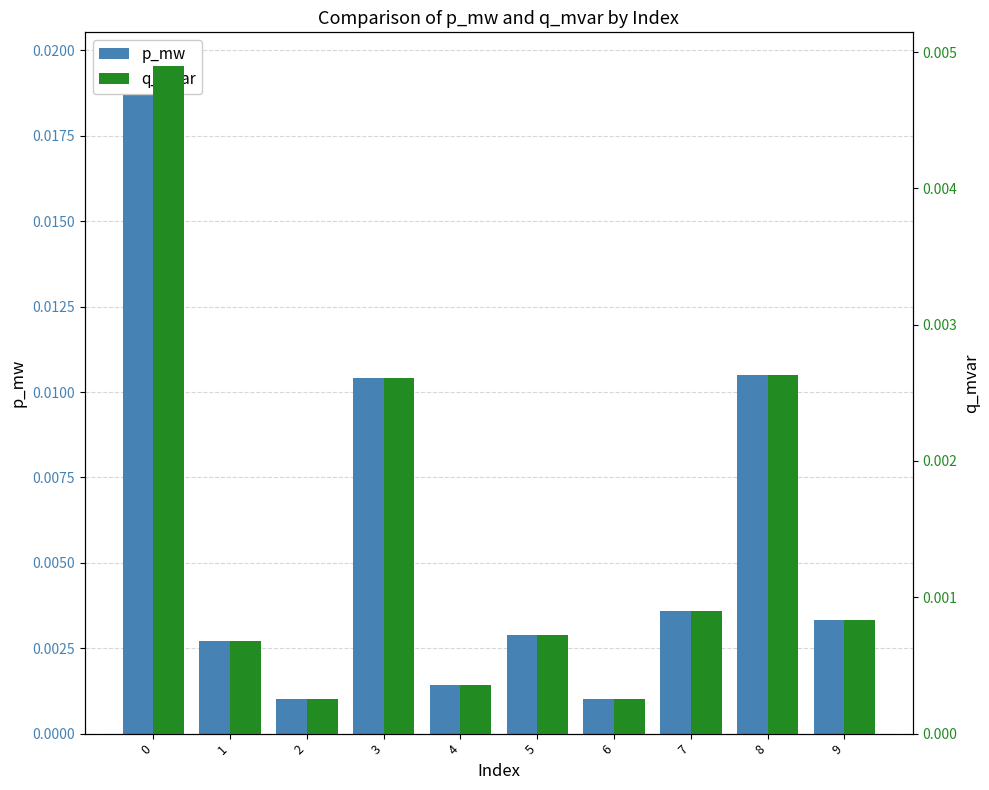

Where is p_mw nearest to the value 0?

6